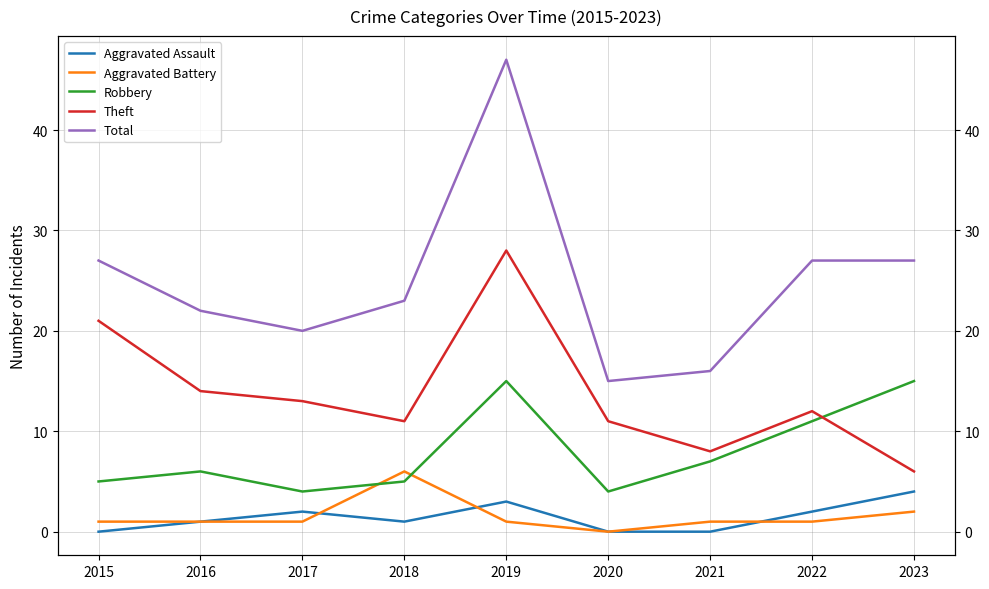

Which has a higher value, 2019 or 2023?

2023